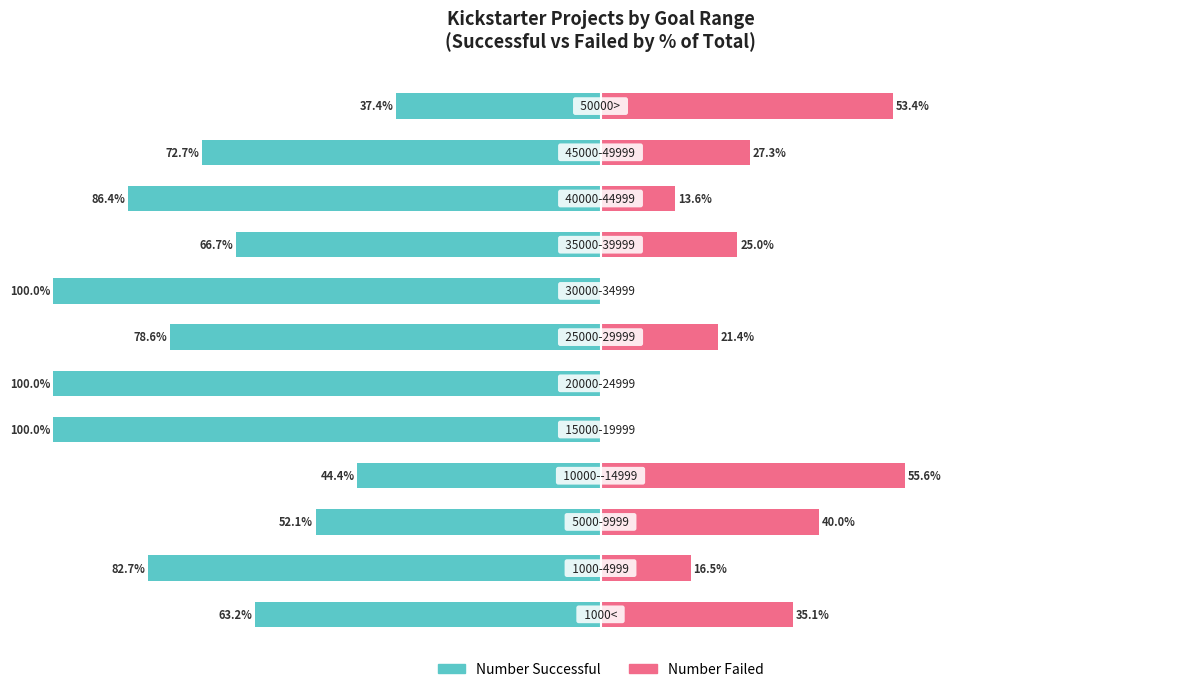

Reading left to right, extract all data points from this chart.

Number Successful: -63.2	-82.7	-52.1	-44.4	-100.0	-100.0	-78.6	-100.0	-66.7	-86.4	-72.7	-37.4
Number Failed: 35.1	16.5	40.0	55.6	0.0	0.0	21.4	0.0	25.0	13.6	27.3	53.4